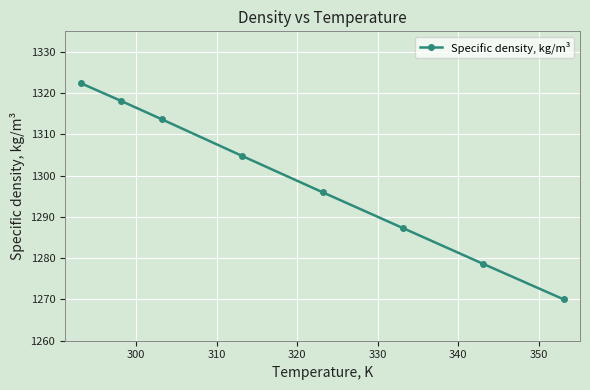

What is the smallest value displayed?

1270.0